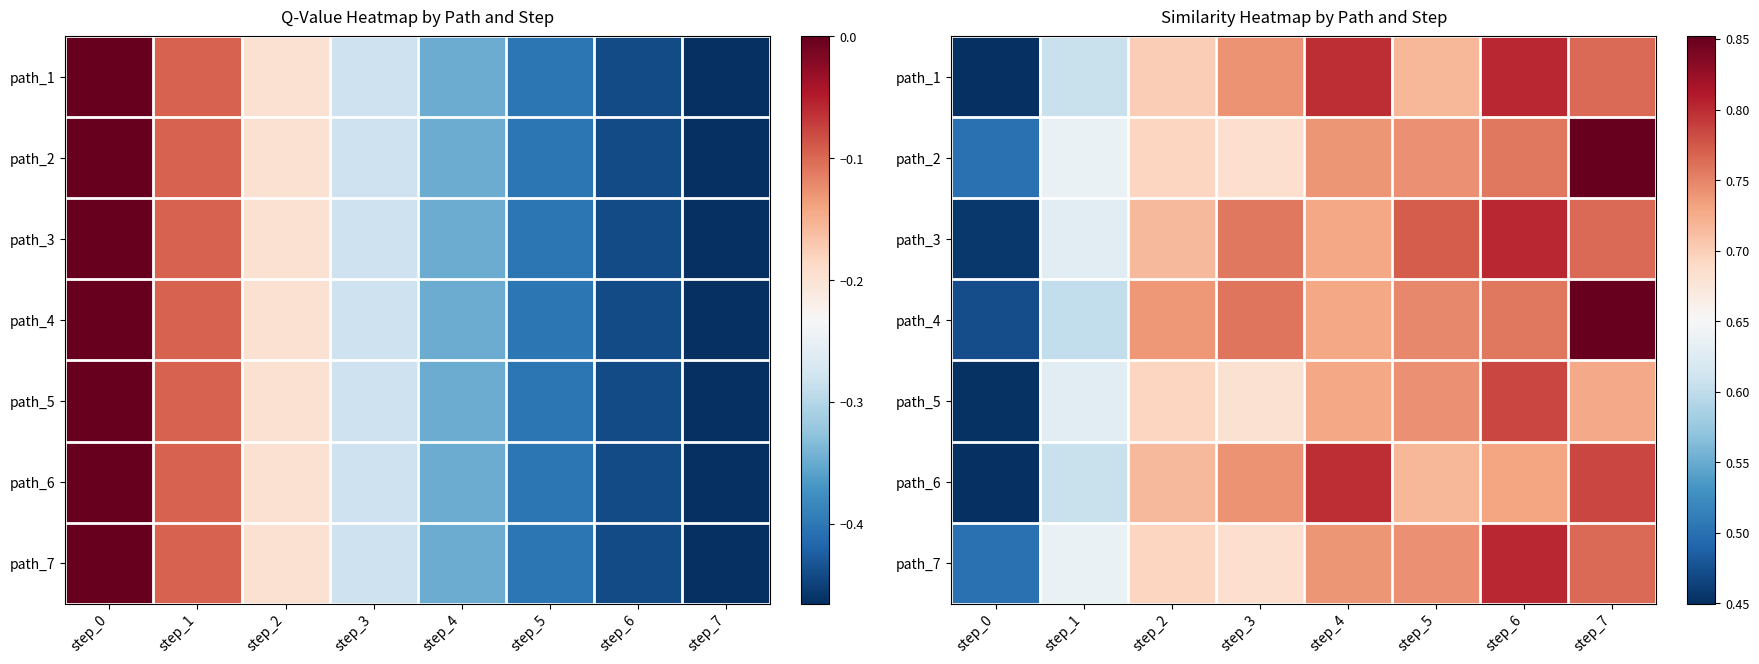

The path_7 series shows 0.6 at step_1. True or false?

True